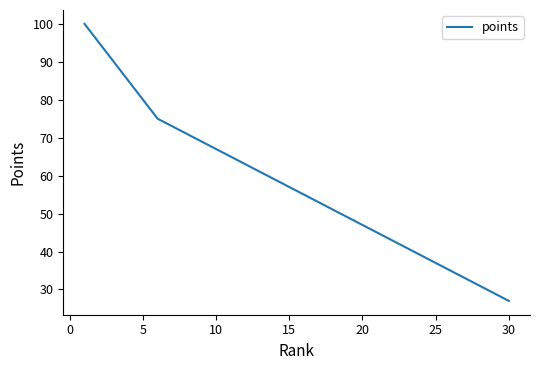

What is the greatest value displayed?

100